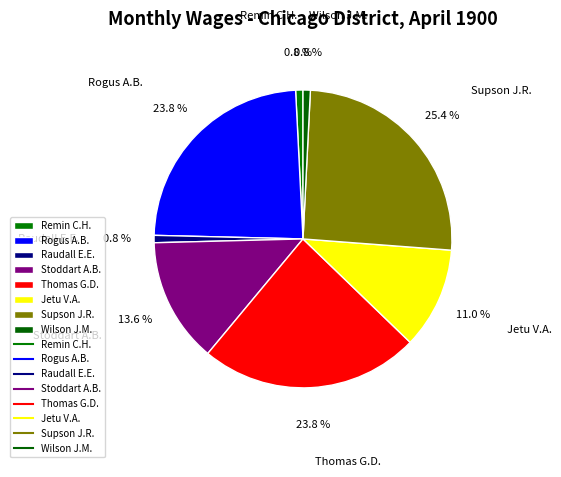

What is the largest slice in the pie chart?

Supson J.R.